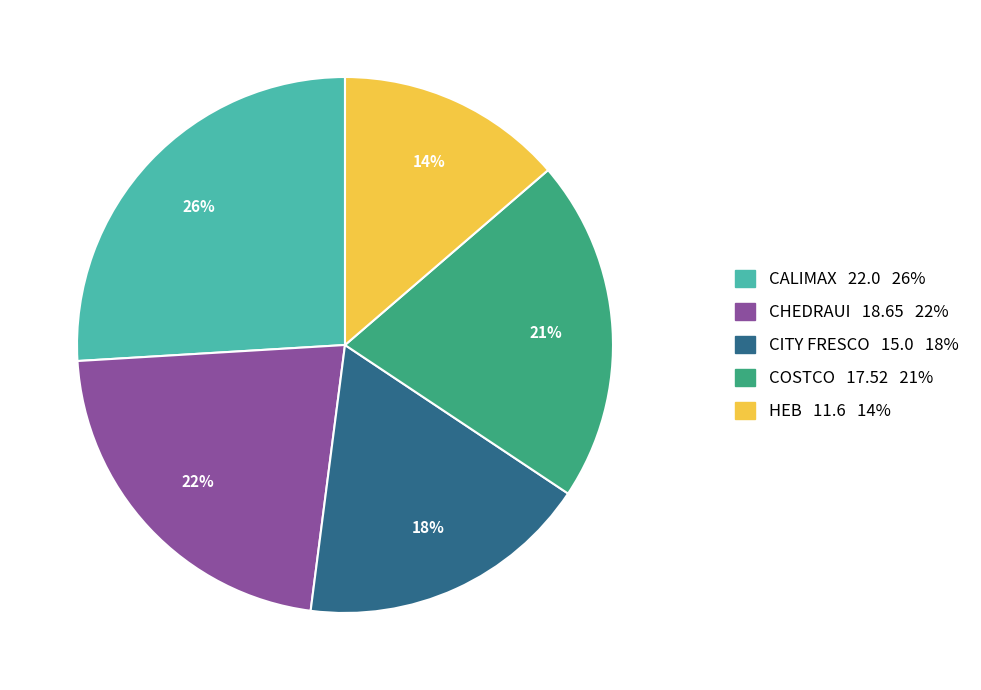

Is there a majority slice in this chart?

No